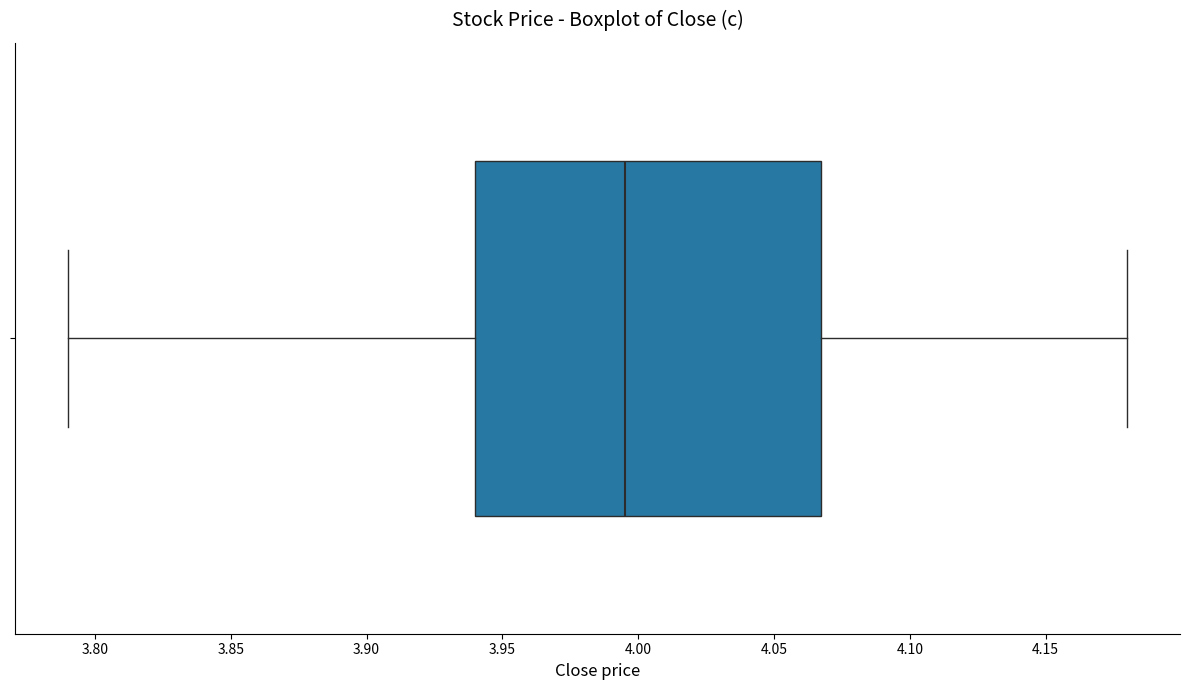

Read this box plot against the x-axis: the position of the median line, the range covered by the box, and the ends of both whiskers. The values are not printed on the chart, so give them approximately, as read against the axis.

median 3.995, box 3.940 to 4.070, whiskers 3.790 to 4.180